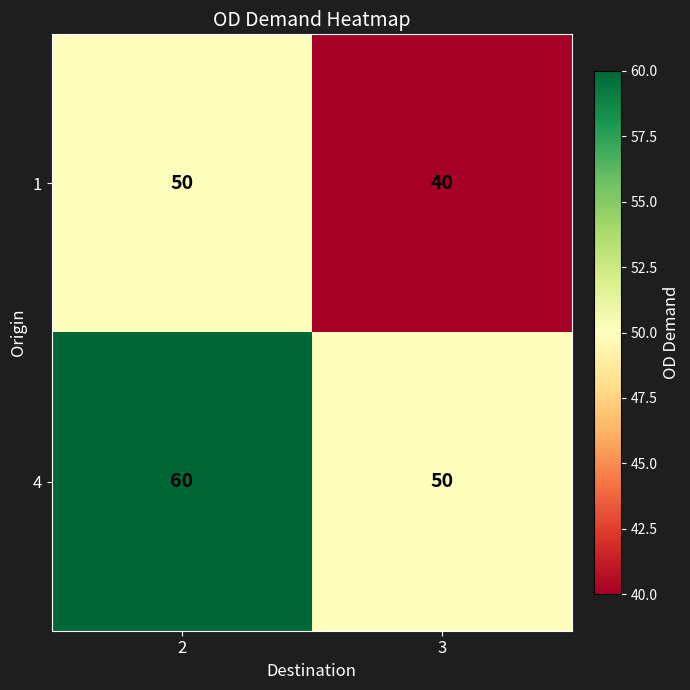

Which category has the highest value across all series?

2